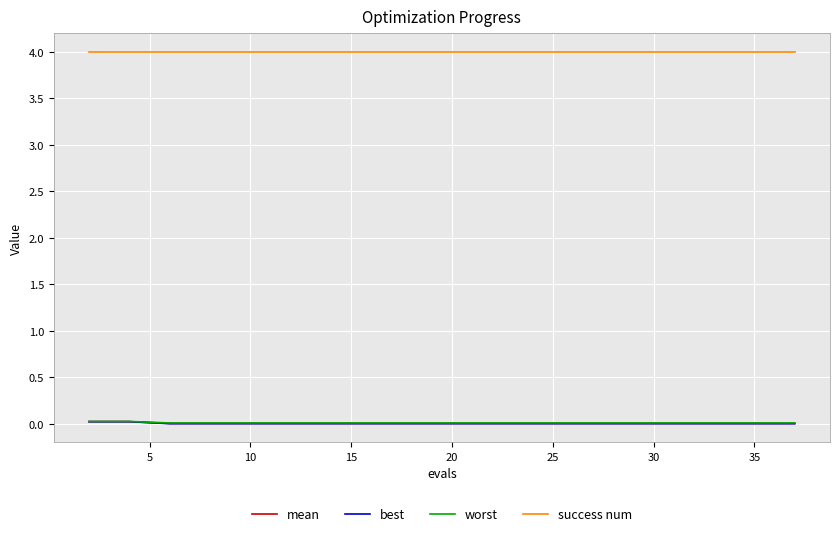

Which series has the largest total across all categories?

success num